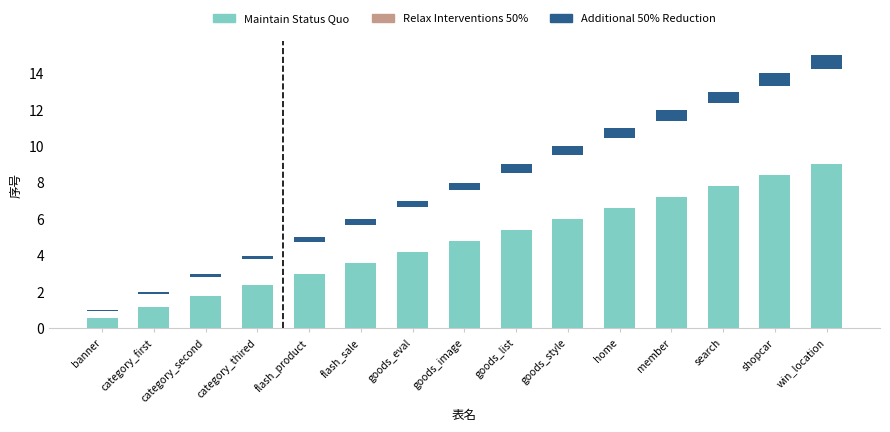

Is the value of Maintain Status Quo at home greater than the value of Additional 50% Reduction at goods_eval?

Yes